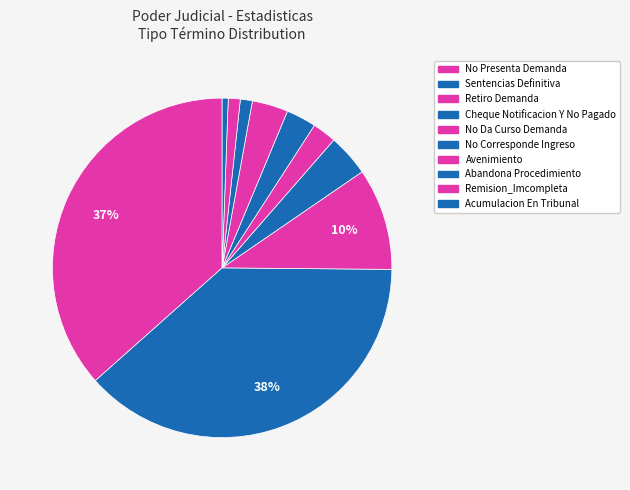

To the nearest percent, what percentage of the pie is Acumulacion En Tribunal?

1%